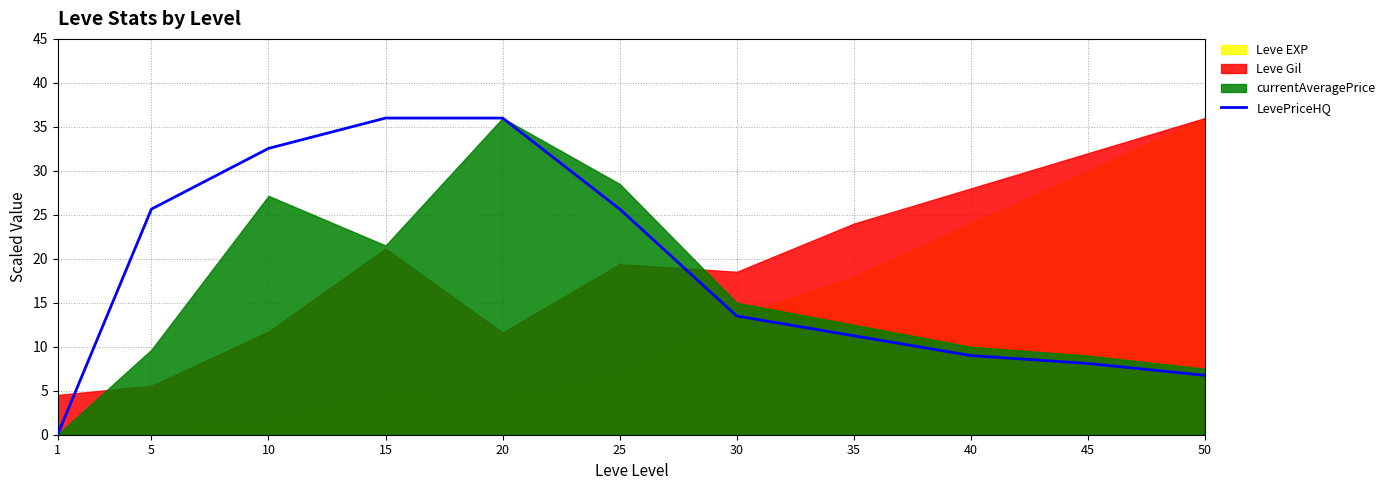

The LevePriceHQ series shows 3.3 at 30. True or false?

False